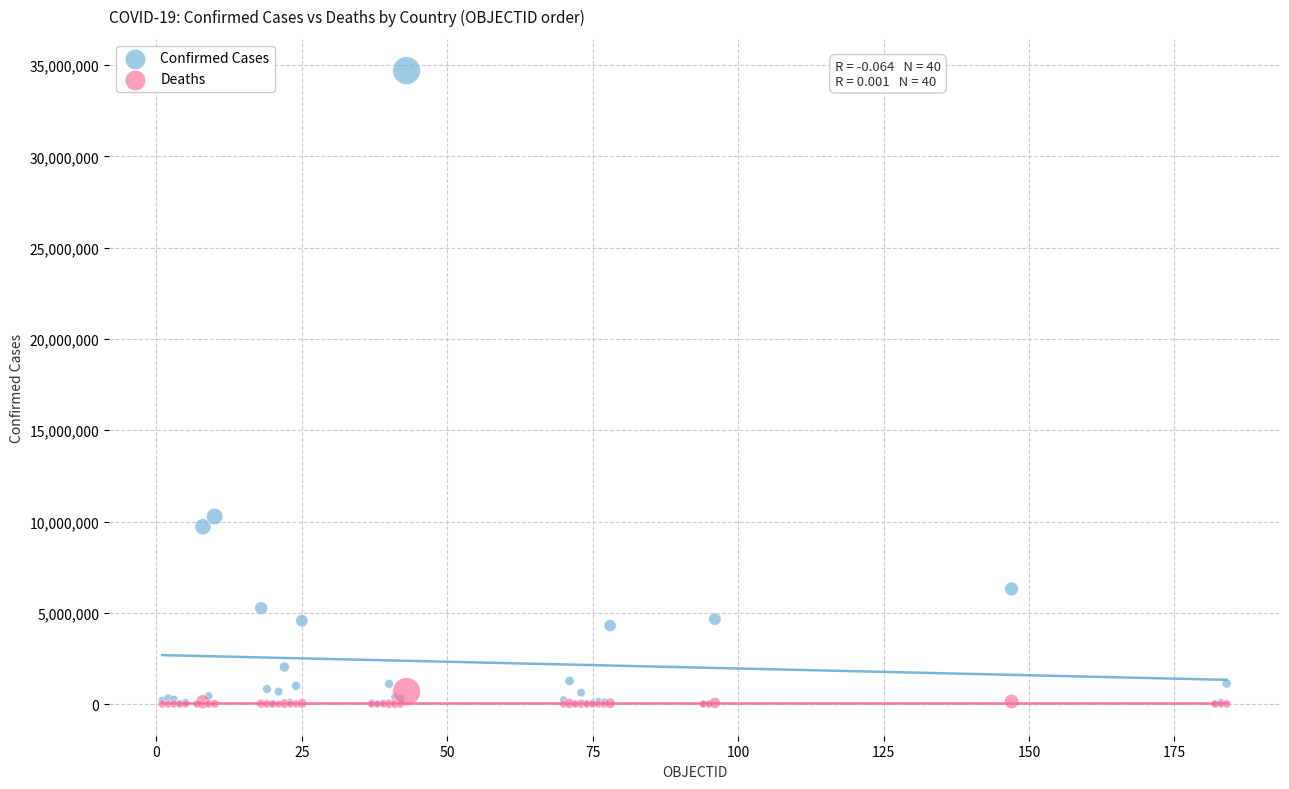

In the Confirmed Cases series, what Y value is closest to 17357411?

10277539